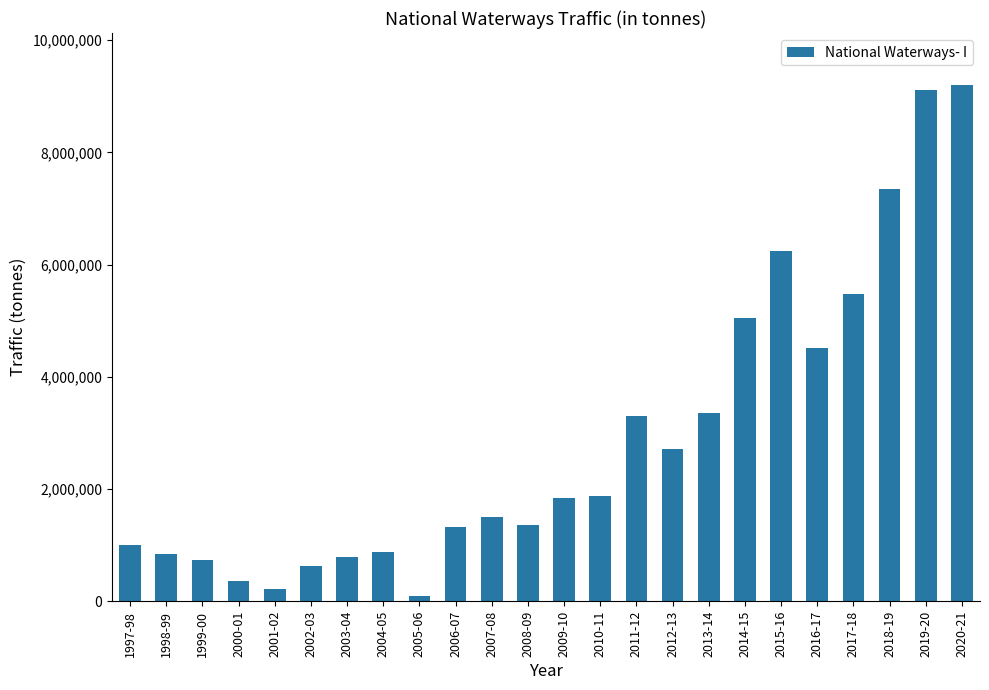

How many data points are less than 1837112?

12